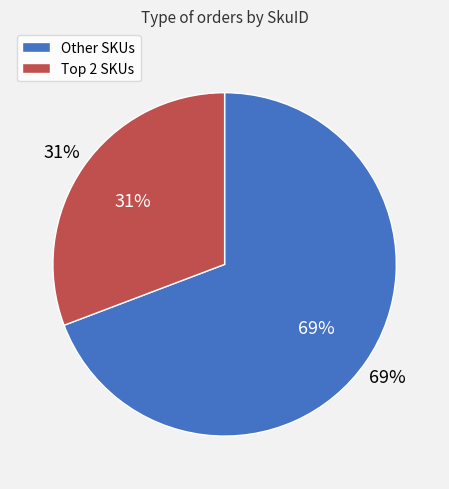

The SkuID 10 slice represents 12% of the pie. True or false?

False